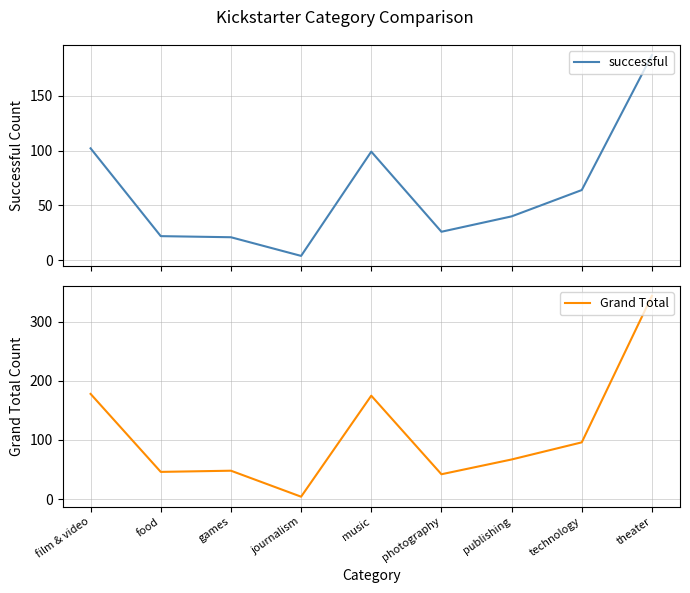

What is the difference between the maximum and minimum values in the successful series?

183